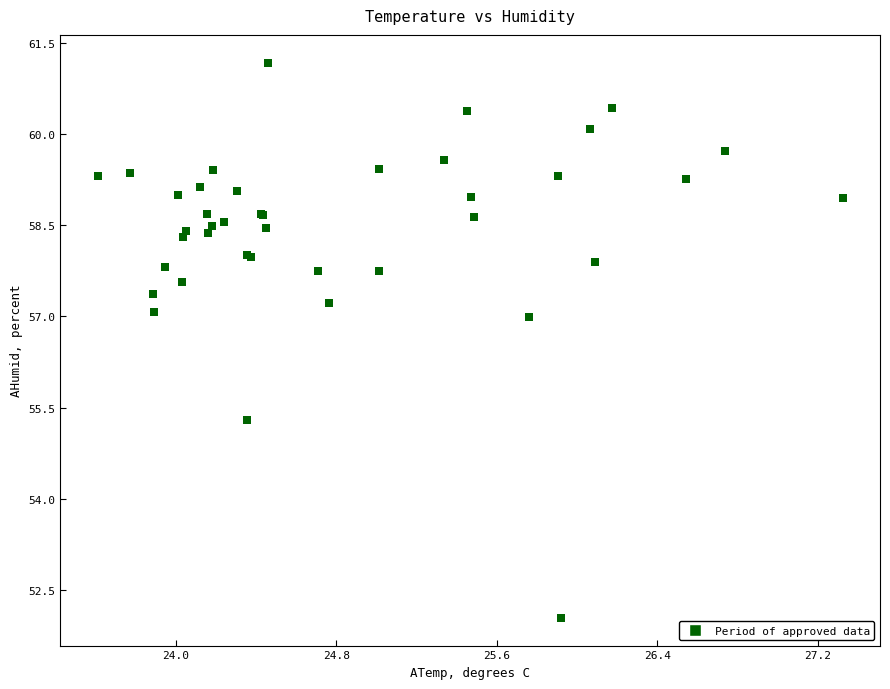

What Y value in the scatter plot is closest to 56?

55.3